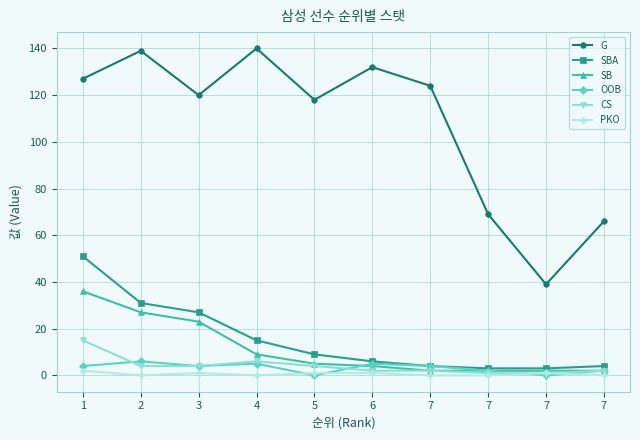

At which category does OOB reach its first local valley?

3